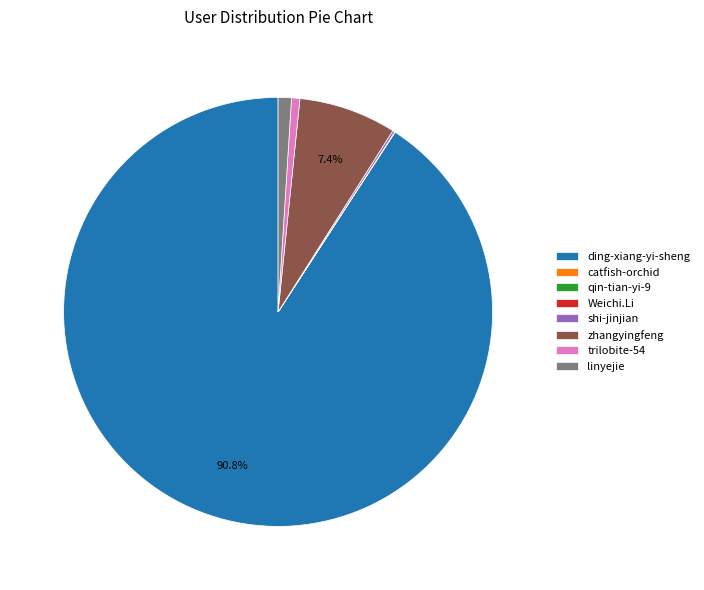

Which slice is the largest?

ding-xiang-yi-sheng